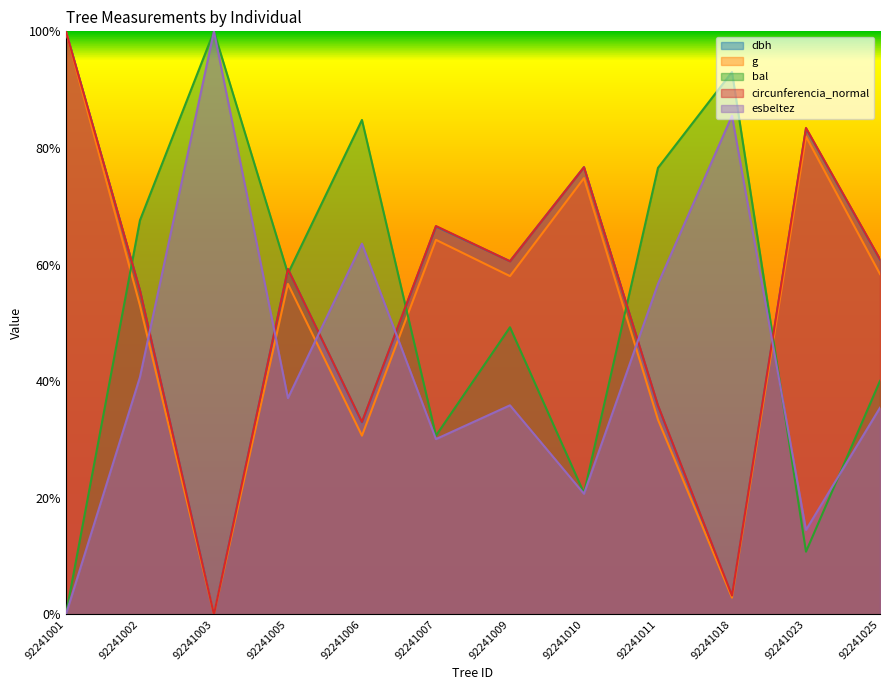

Rank the series at 92241007 from lowest to highest value.

esbeltez, bal, g, dbh, circunferencia_normal